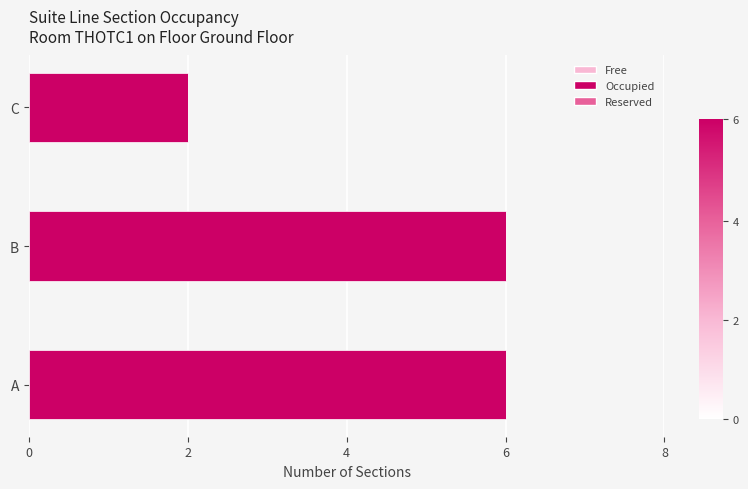

Are the bars horizontal?

Yes